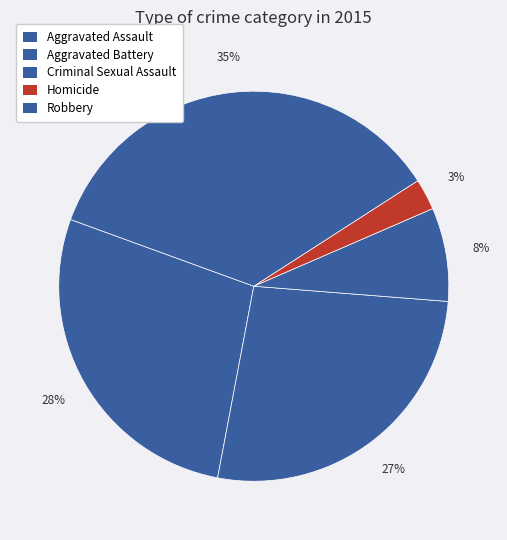

Is Robbery the majority of the pie?

No